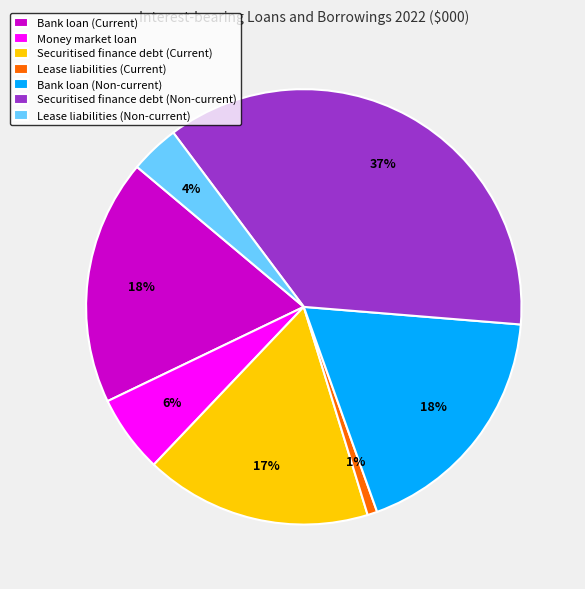

Is there any slice that represents more than half of the pie?

No